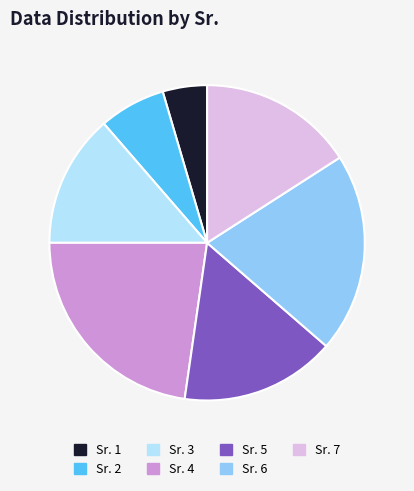

Is there any slice that represents more than half of the pie?

No